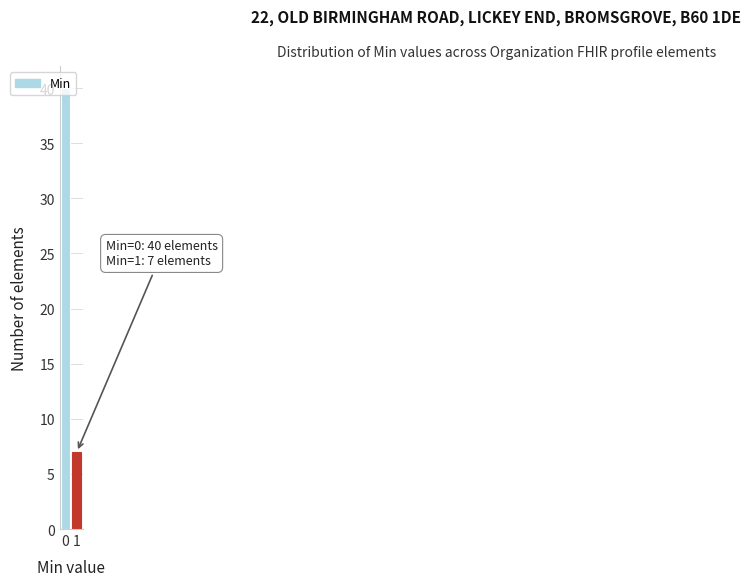

What is the approximate value at 0, to the nearest 10?

40